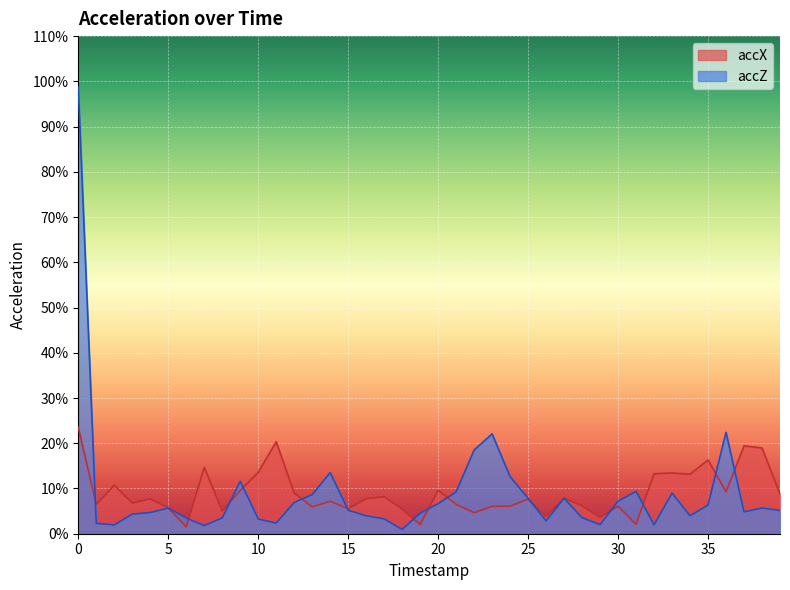

Is it true that accX equals 0.0 at 25?

False